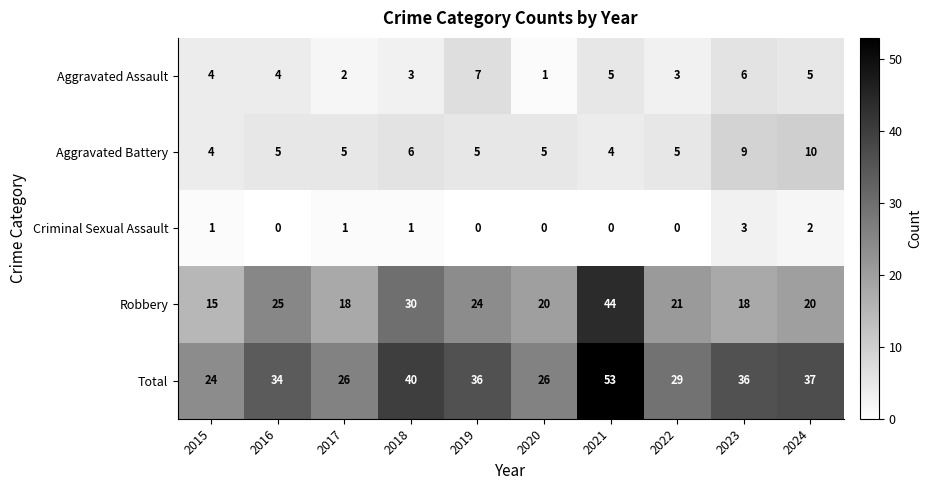

How many categories are shown in the chart?

10